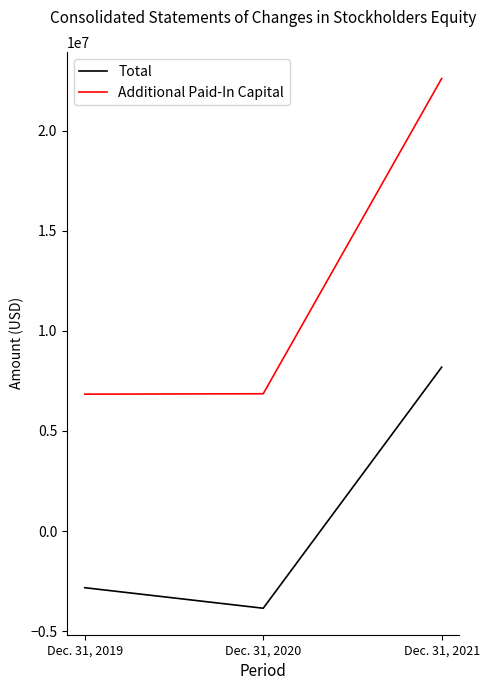

Rank the series by their maximum value, from highest to lowest.

Additional Paid-In Capital, Total